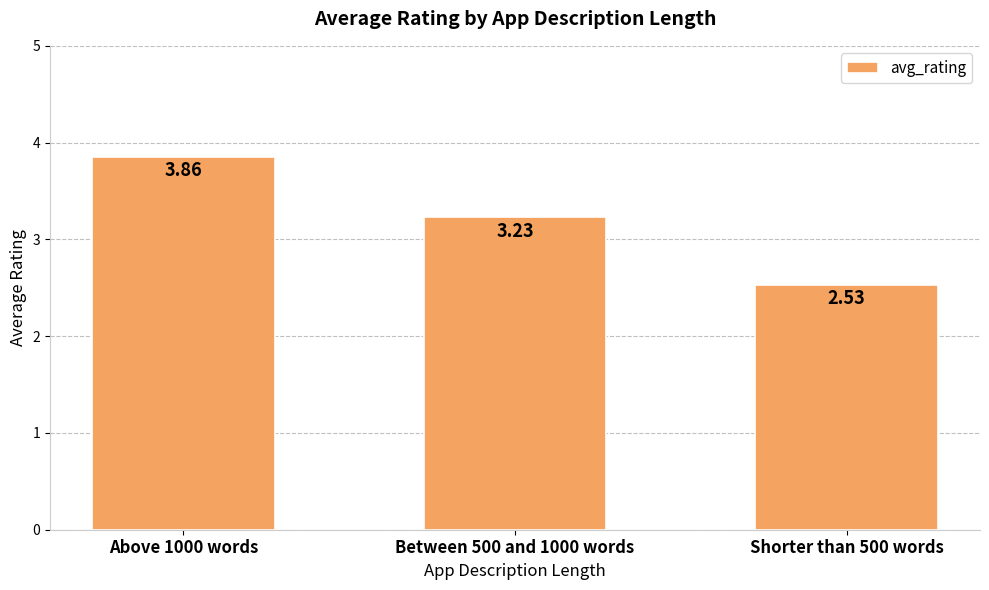

What is the label of the 3rd bar from the right?

Above 1000 words